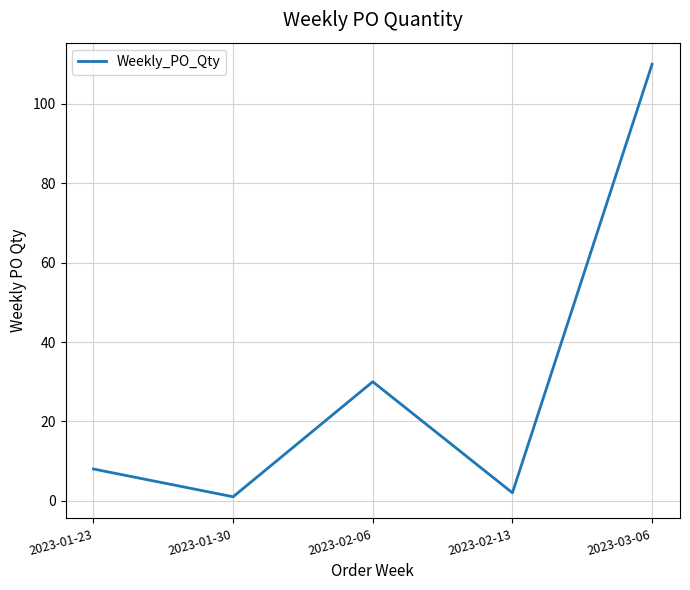

Read the value at 2023-01-23.

8